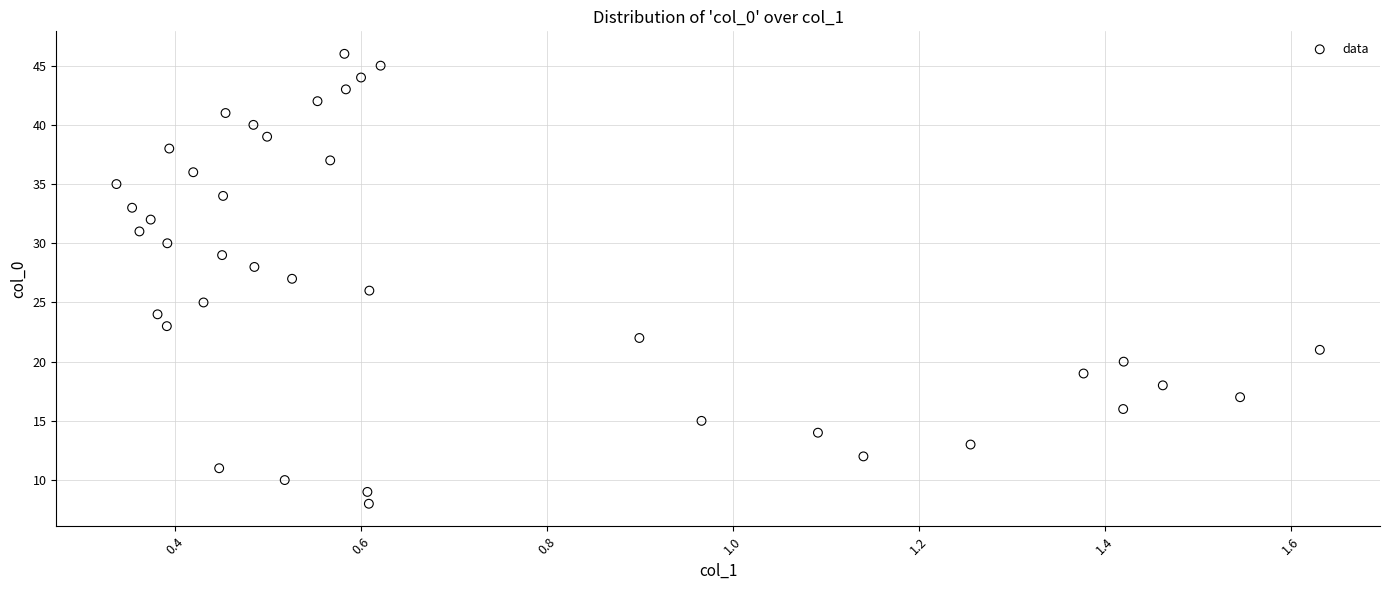

What is the range of Y values (max minus min)?

38